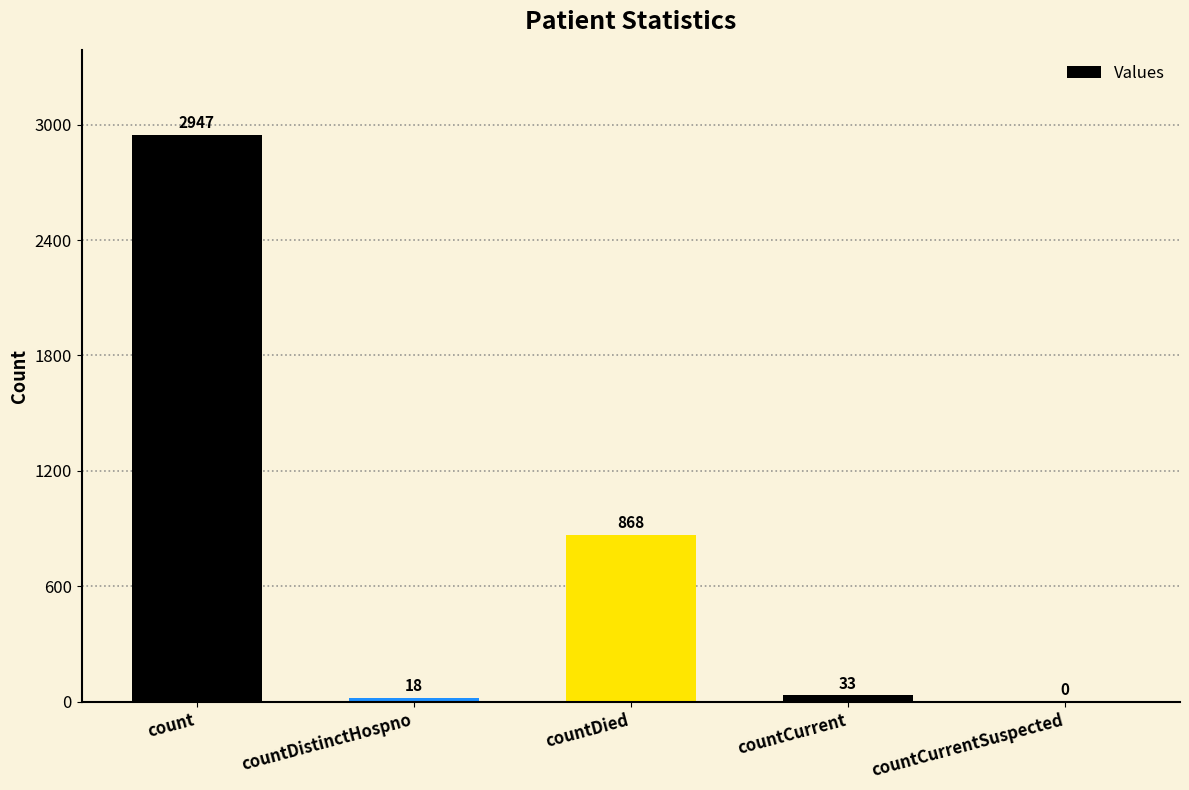

True or false: the data shows 18 at countDistinctHospno.

True